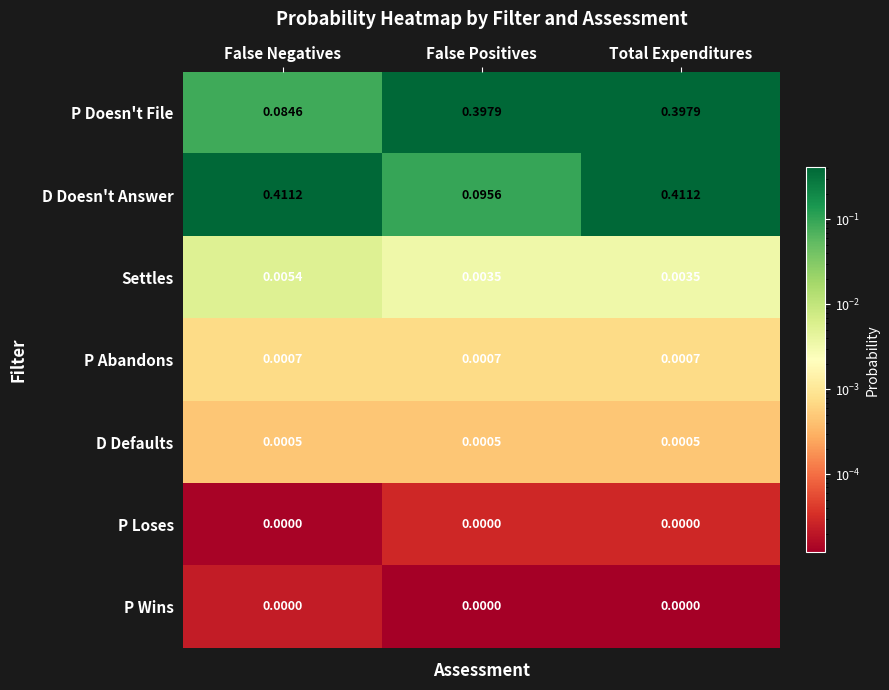

Which series changed the most between False Negatives and Total Expenditures?

P Doesn't File